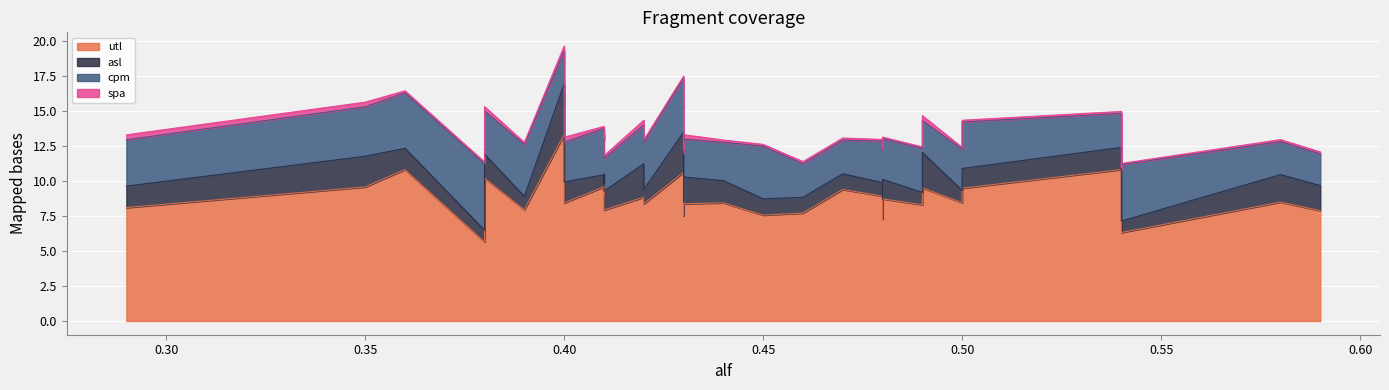

How many data points in utl are less than 8?

10